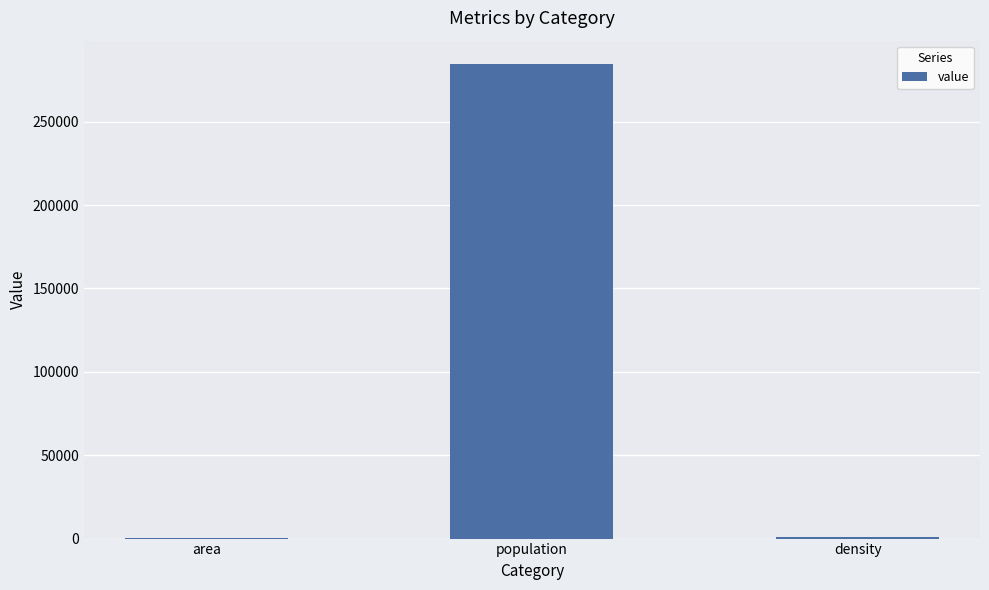

What is the maximum value shown in the chart?

284405.0